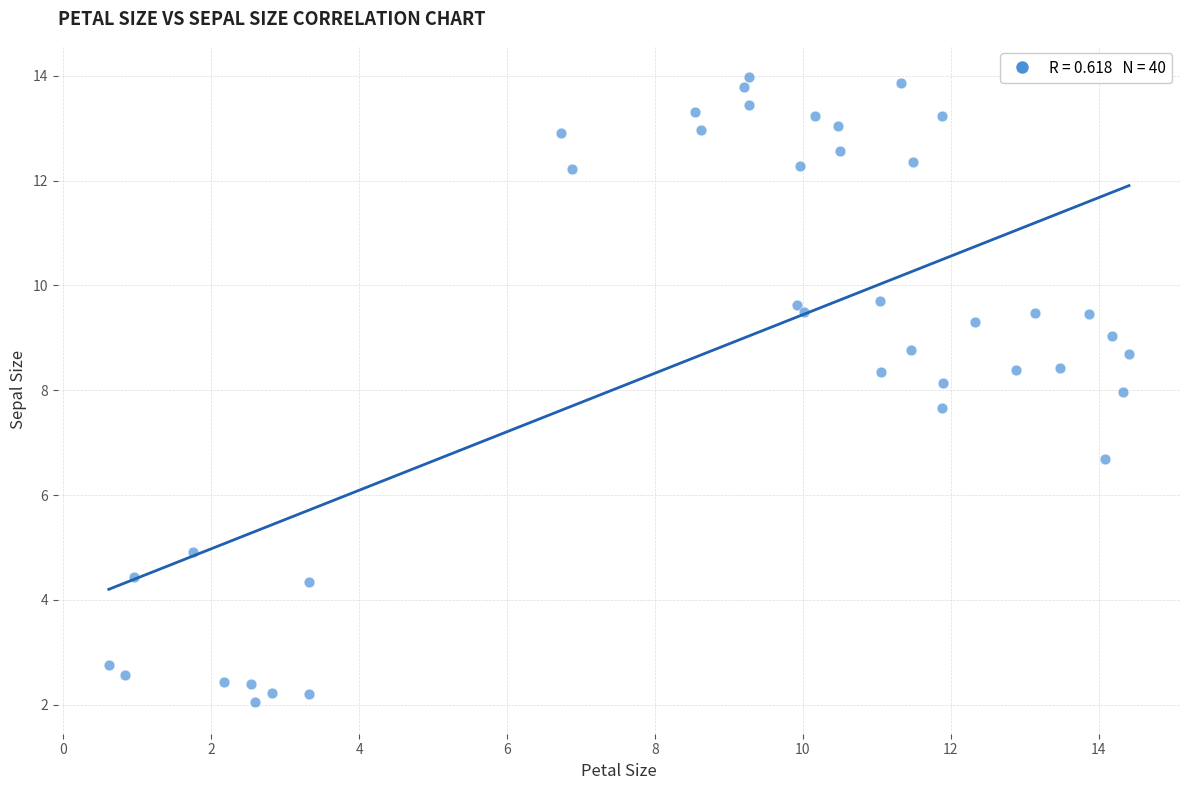

What is the range of X values (max minus min)?

13.8